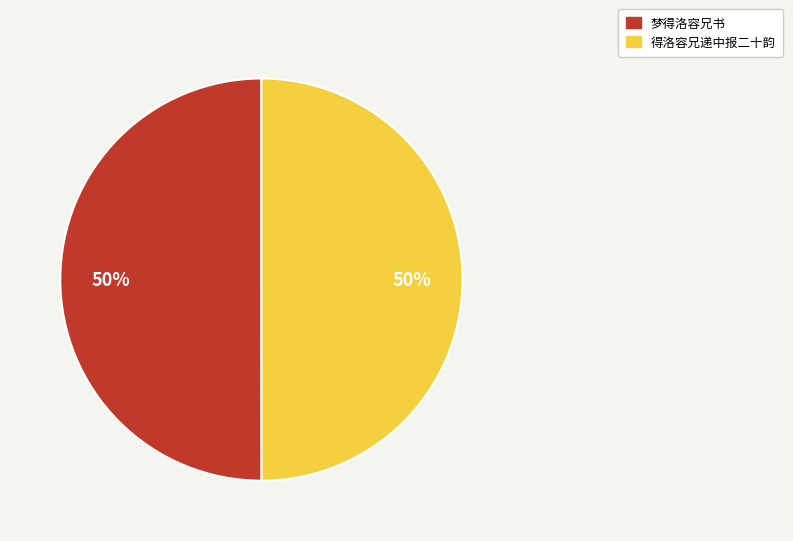

What is the ratio of the value at 得洛容兄递中报二十韵 to the value at 梦得洛容兄书?

1.0